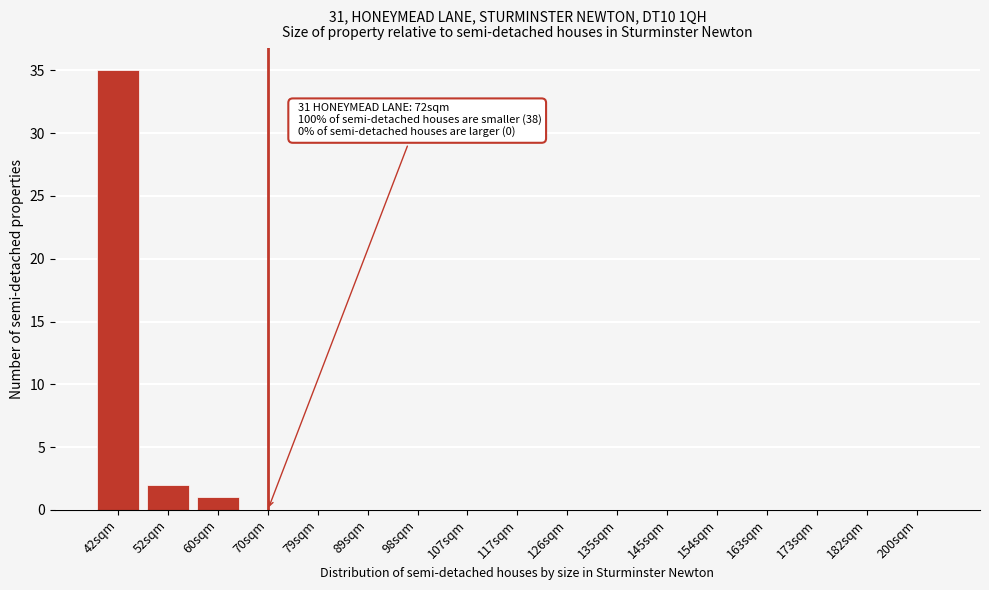

Reading left to right, extract all data points from this chart.

42sqm=35	52sqm=2	60sqm=1	70sqm=0	79sqm=0	89sqm=0	98sqm=0	107sqm=0	117sqm=0	126sqm=0	135sqm=0	145sqm=0	154sqm=0	163sqm=0	173sqm=0	182sqm=0	200sqm=0